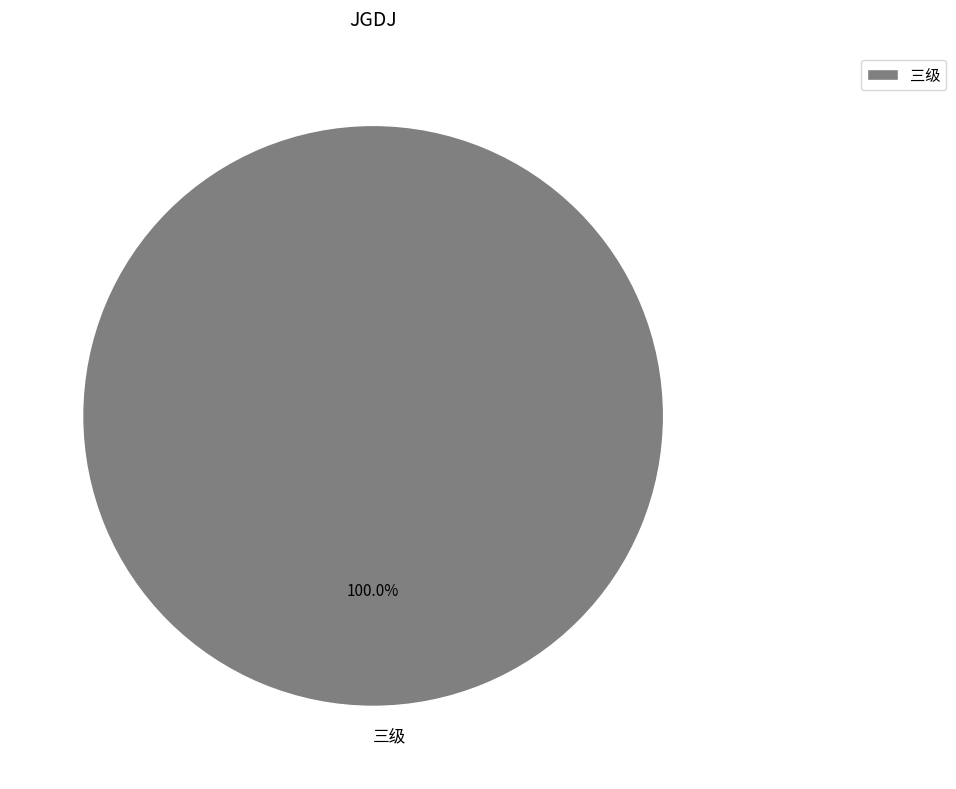

Which category accounts for the majority?

三级